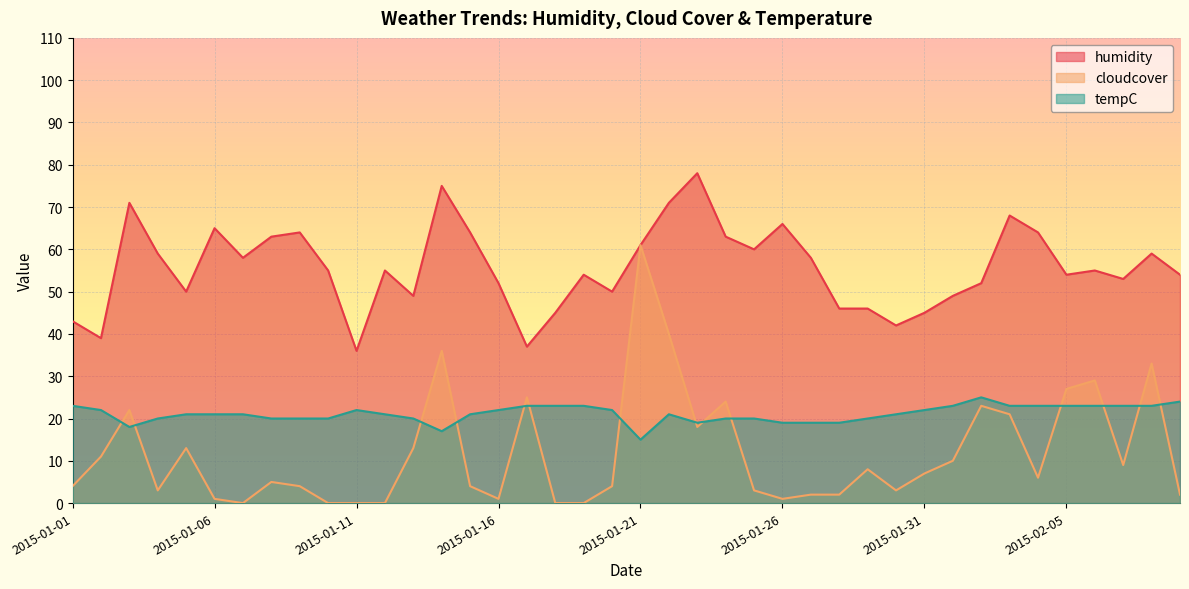

Reading right to left, extract all data points from this chart.

humidity: 2015-02-09=54	2015-02-08=59	2015-02-07=53	2015-02-06=55	2015-02-05=54	2015-02-04=64	2015-02-03=68	2015-02-02=52	2015-02-01=49	2015-01-31=45	2015-01-30=42	2015-01-29=46	2015-01-28=46	2015-01-27=58	2015-01-26=66	2015-01-25=60	2015-01-24=63	2015-01-23=78	2015-01-22=71	2015-01-21=61	2015-01-20=50	2015-01-19=54	2015-01-18=45	2015-01-17=37	2015-01-16=52	2015-01-15=64	2015-01-14=75	2015-01-13=49	2015-01-12=55	2015-01-11=36	2015-01-10=55	2015-01-09=64	2015-01-08=63	2015-01-07=58	2015-01-06=65	2015-01-05=50	2015-01-04=59	2015-01-03=71	2015-01-02=39	2015-01-01=43
cloudcover: 2015-02-09=2	2015-02-08=33	2015-02-07=9	2015-02-06=29	2015-02-05=27	2015-02-04=6	2015-02-03=21	2015-02-02=23	2015-02-01=10	2015-01-31=7	2015-01-30=3	2015-01-29=8	2015-01-28=2	2015-01-27=2	2015-01-26=1	2015-01-25=3	2015-01-24=24	2015-01-23=18	2015-01-22=40	2015-01-21=61	2015-01-20=4	2015-01-19=0	2015-01-18=0	2015-01-17=25	2015-01-16=1	2015-01-15=4	2015-01-14=36	2015-01-13=13	2015-01-12=0	2015-01-11=0	2015-01-10=0	2015-01-09=4	2015-01-08=5	2015-01-07=0	2015-01-06=1	2015-01-05=13	2015-01-04=3	2015-01-03=22	2015-01-02=11	2015-01-01=4
tempC: 2015-02-09=24	2015-02-08=23	2015-02-07=23	2015-02-06=23	2015-02-05=23	2015-02-04=23	2015-02-03=23	2015-02-02=25	2015-02-01=23	2015-01-31=22	2015-01-30=21	2015-01-29=20	2015-01-28=19	2015-01-27=19	2015-01-26=19	2015-01-25=20	2015-01-24=20	2015-01-23=19	2015-01-22=21	2015-01-21=15	2015-01-20=22	2015-01-19=23	2015-01-18=23	2015-01-17=23	2015-01-16=22	2015-01-15=21	2015-01-14=17	2015-01-13=20	2015-01-12=21	2015-01-11=22	2015-01-10=20	2015-01-09=20	2015-01-08=20	2015-01-07=21	2015-01-06=21	2015-01-05=21	2015-01-04=20	2015-01-03=18	2015-01-02=22	2015-01-01=23